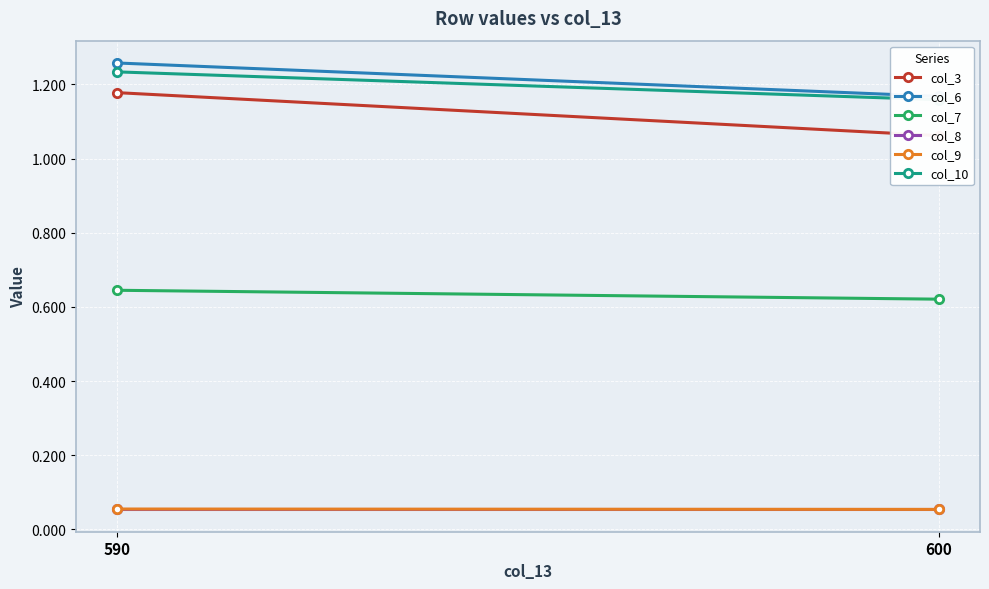

Read the col_8 value at 600.

0.1